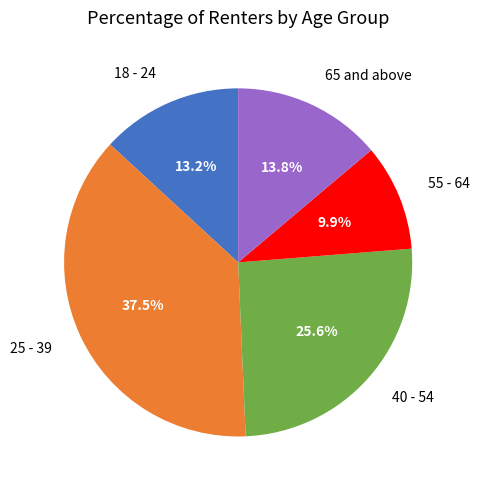

How many slices are in this pie chart?

5